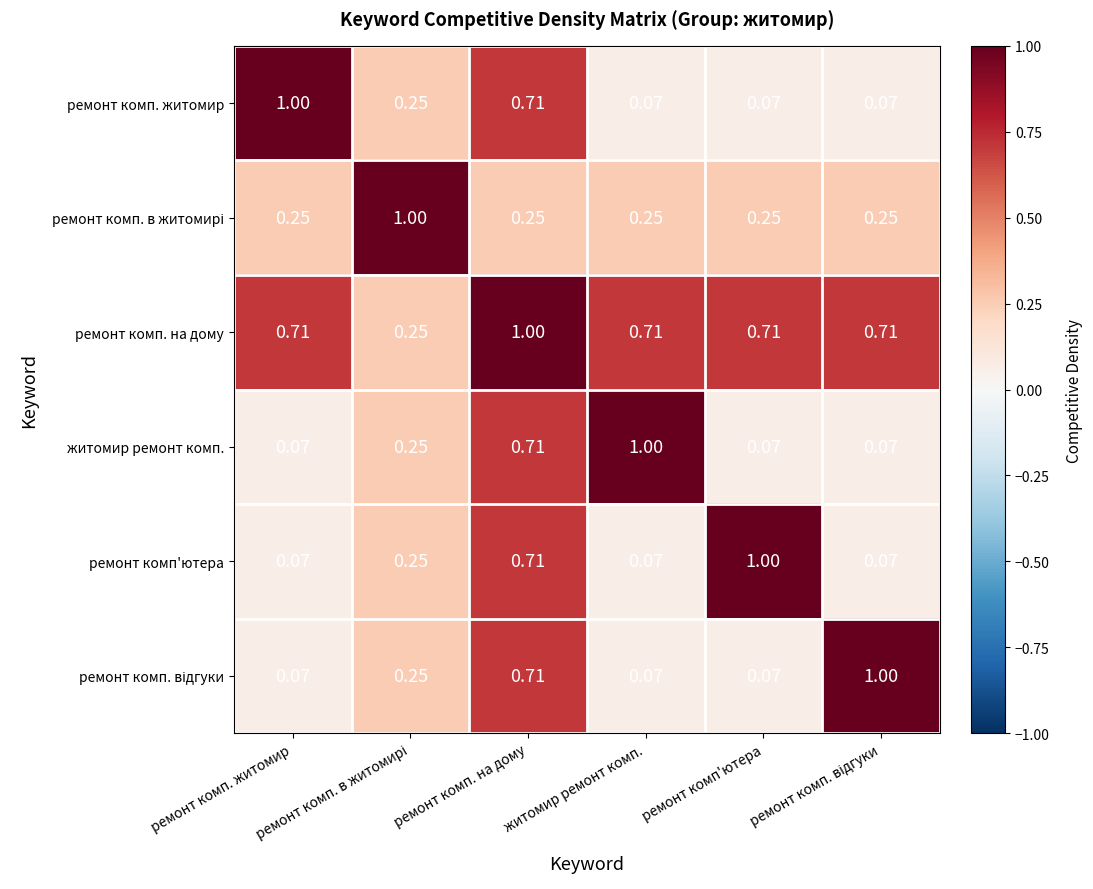

How many data points does each series have?

6